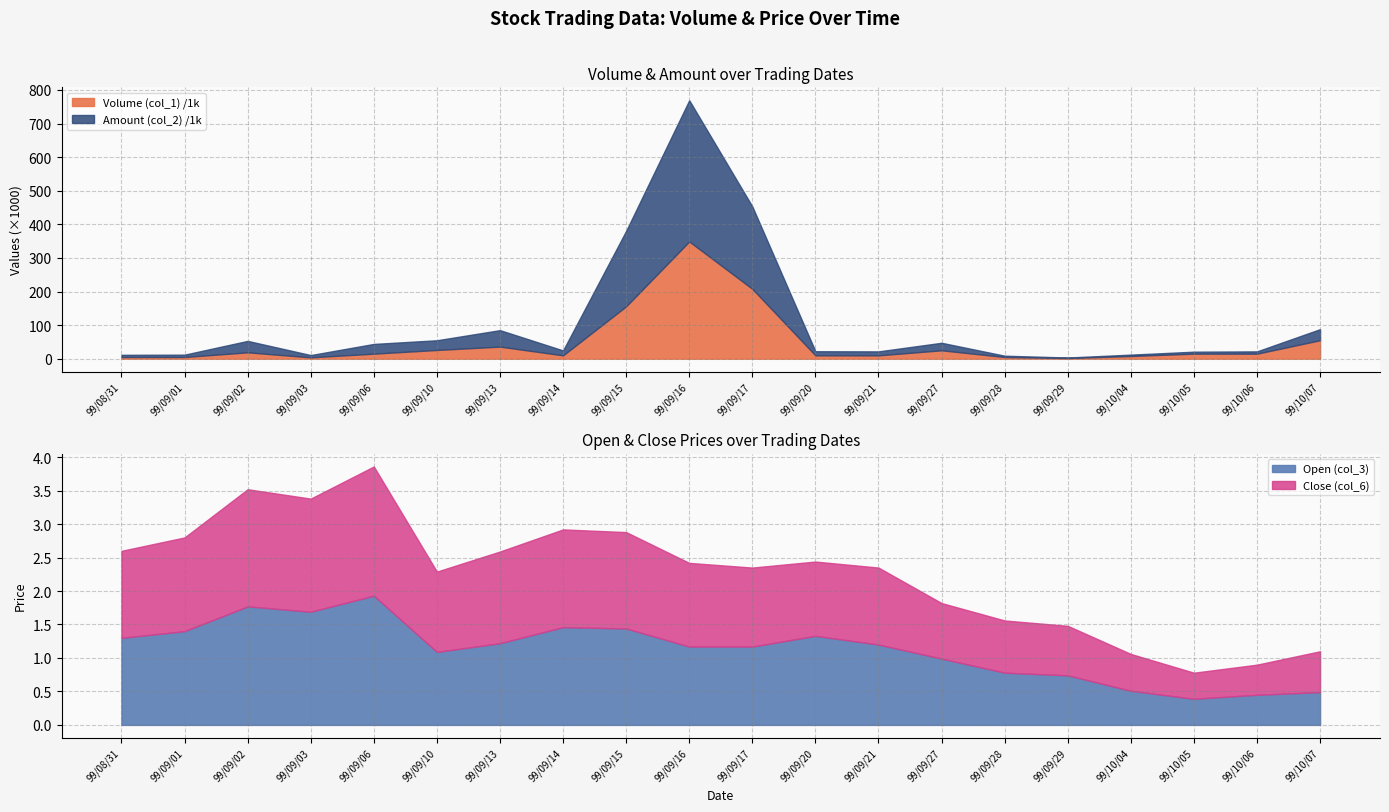

Reading left to right, what are all the values shown in this chart?

Volume (col_1): 5000.0	5000.0	19000.0	4000.0	15000.0	26000.0	36000.0	10000.0	156000.0	349000.0	208000.0	10000.0	10000.0	25000.0	5000.0	2000.0	8000.0	15000.0	15000.0	55000.0
Amount (col_2): 6500.0	7000.0	33970.0	6760.0	28950.0	28850.0	48990.0	14600.0	224640.0	420410.0	245340.0	12200.0	11750.0	22350.0	3900.0	1480.0	4120.0	5850.0	6750.0	32950.0
Open (col_3): 1.3	1.4	1.8	1.7	1.9	1.1	1.2	1.5	1.4	1.2	1.2	1.3	1.2	1.0	0.8	0.7	0.5	0.4	0.5	0.5
Close (col_6): 1.3	1.4	1.8	1.7	1.9	1.2	1.4	1.5	1.4	1.2	1.2	1.1	1.1	0.8	0.8	0.7	0.6	0.4	0.5	0.6